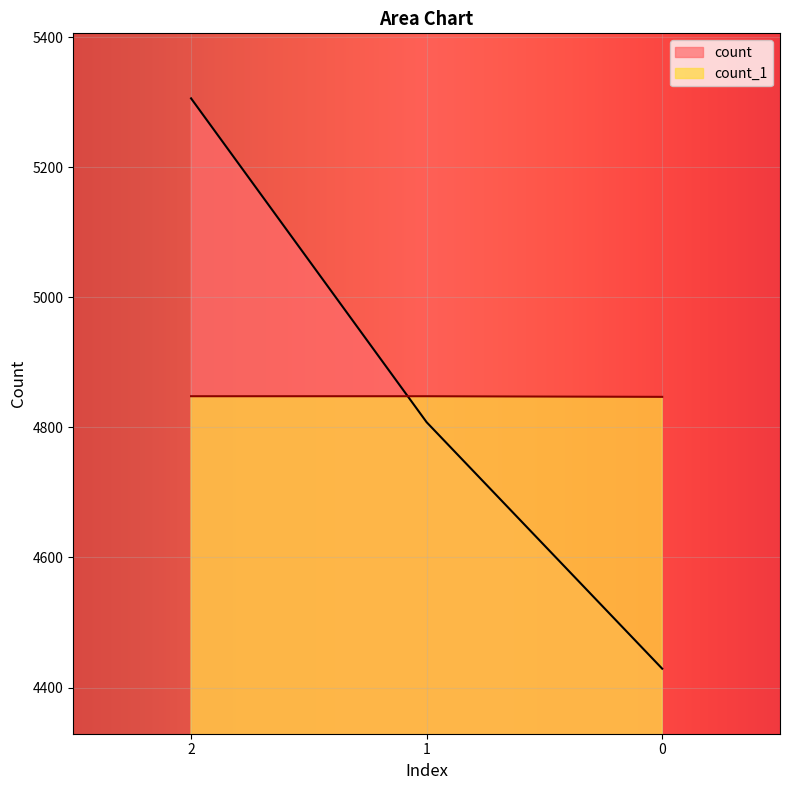

Does the chart display data point markers on the line(s)?

No